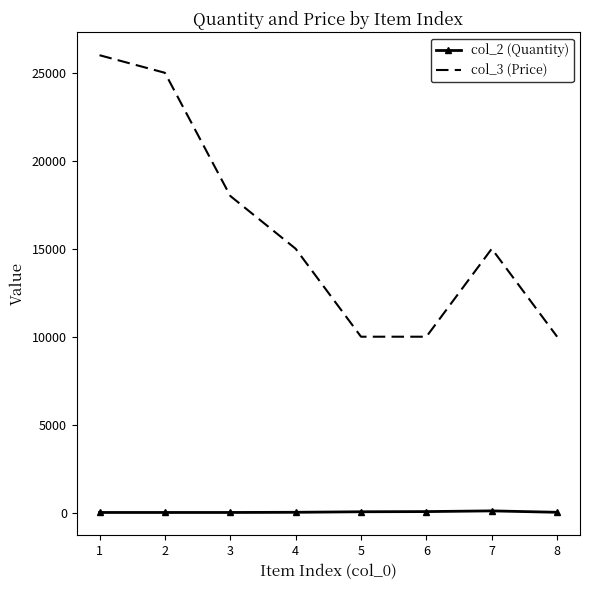

What is the maximum value shown in the chart?

26000